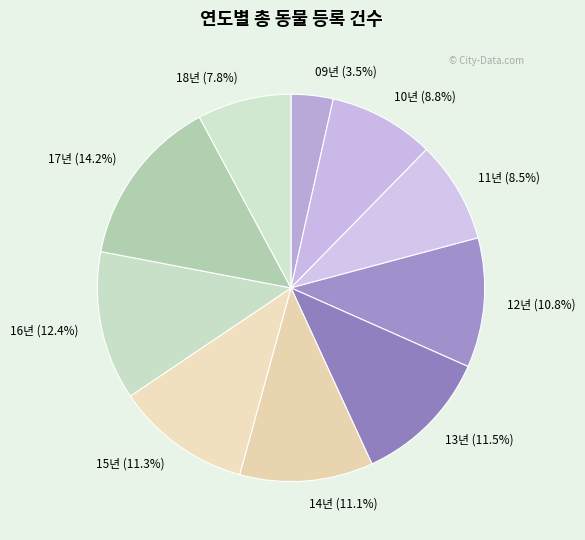

Approximately how many times larger is the value at 11년 compared to 09년?

2.4